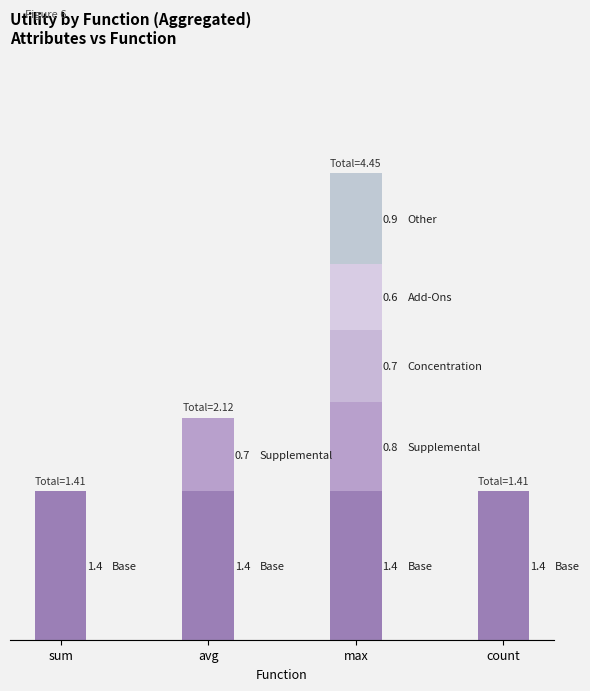

Does the chart contain stacked bars?

Yes